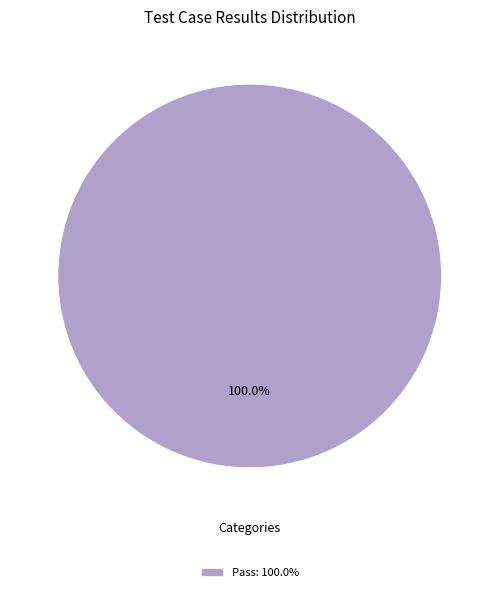

Rank the categories by value from highest to lowest.

Pass: 100.0%